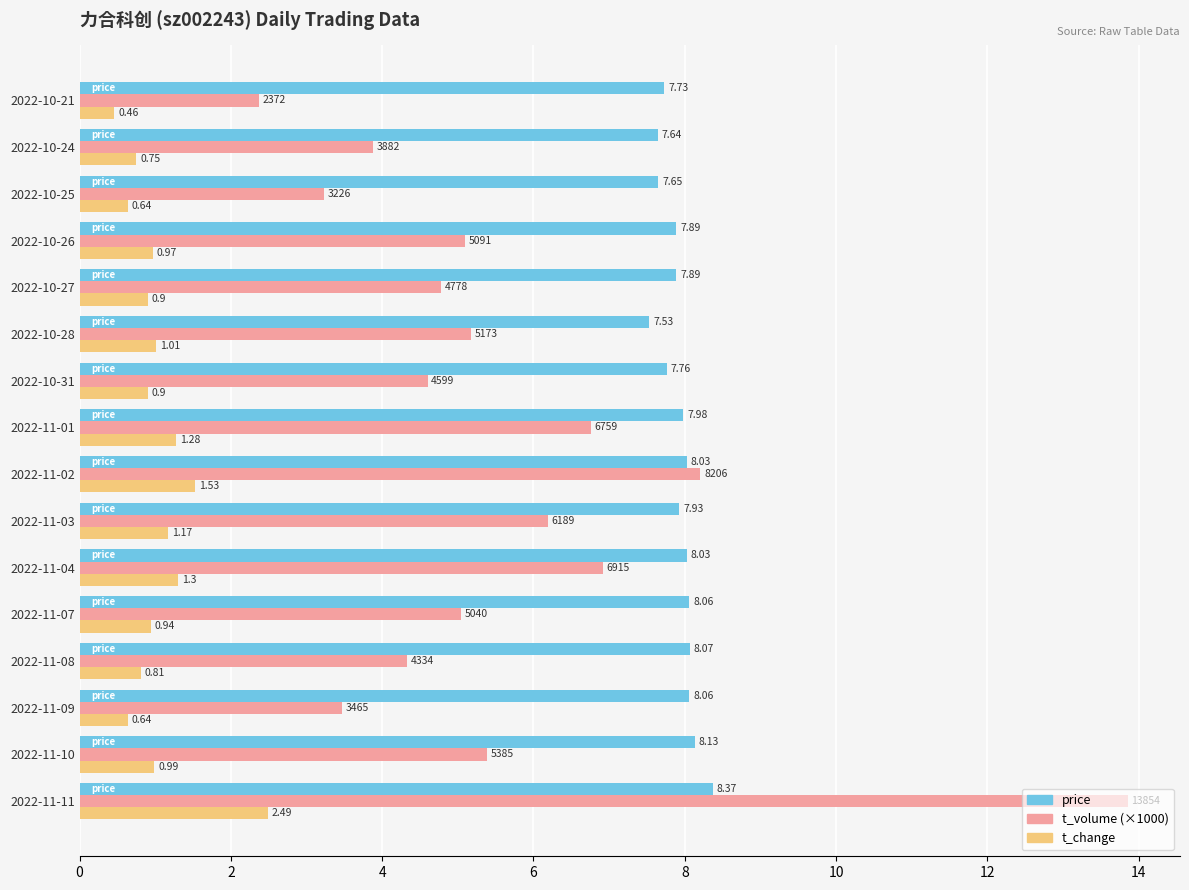

At how many categories does at least one series exceed 7?

16